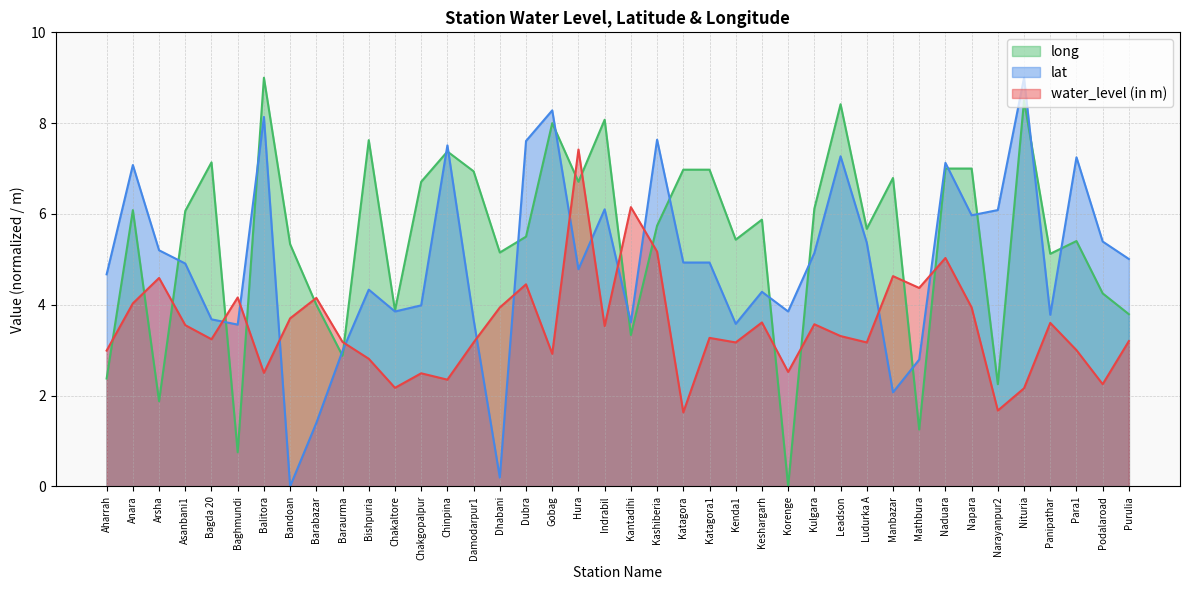

What is the difference between the maximum and minimum values in the water_level (in m) series?

5.8